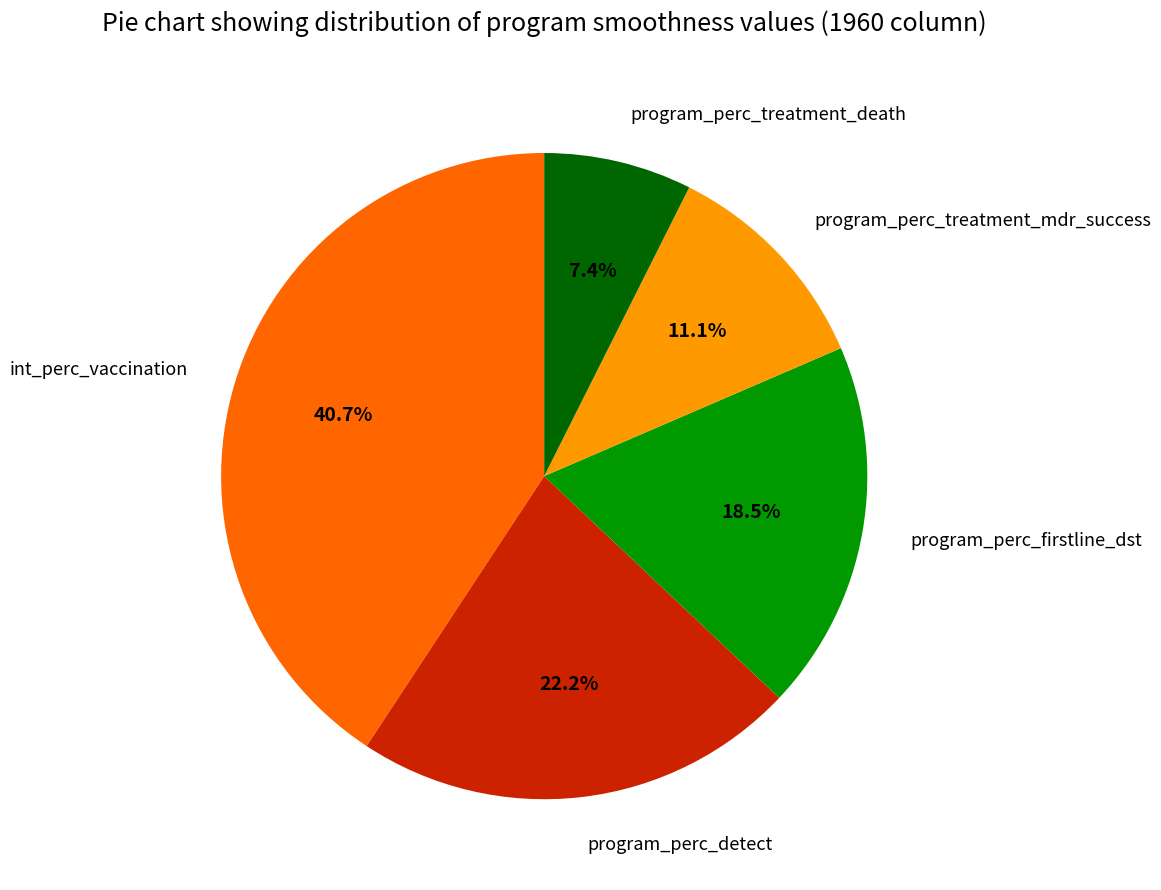

Which slice is the largest?

int_perc_vaccination